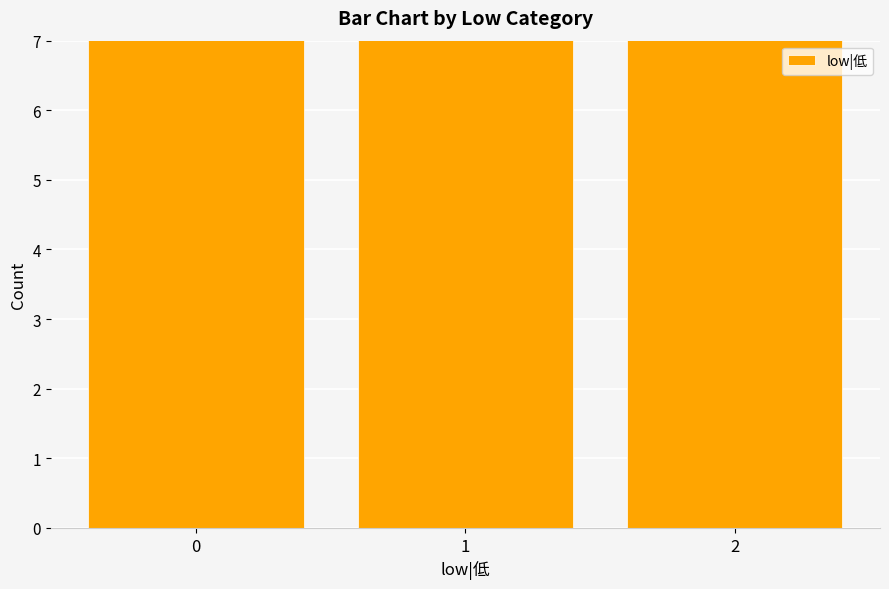

What is the minimum value shown in the chart?

19